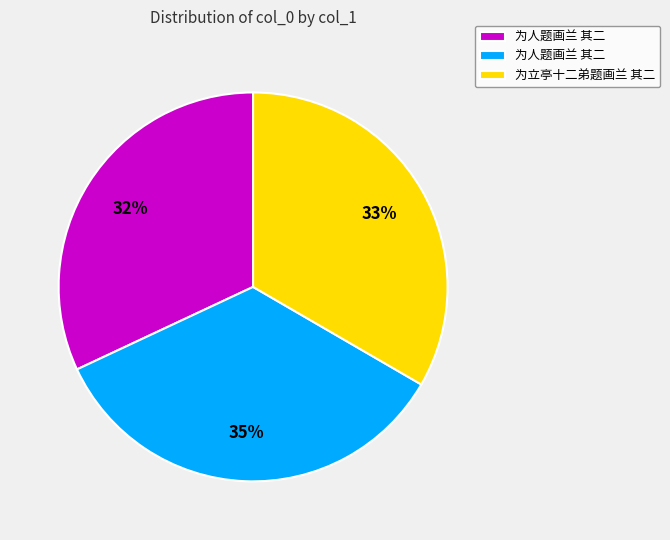

Is there a majority slice in this chart?

No